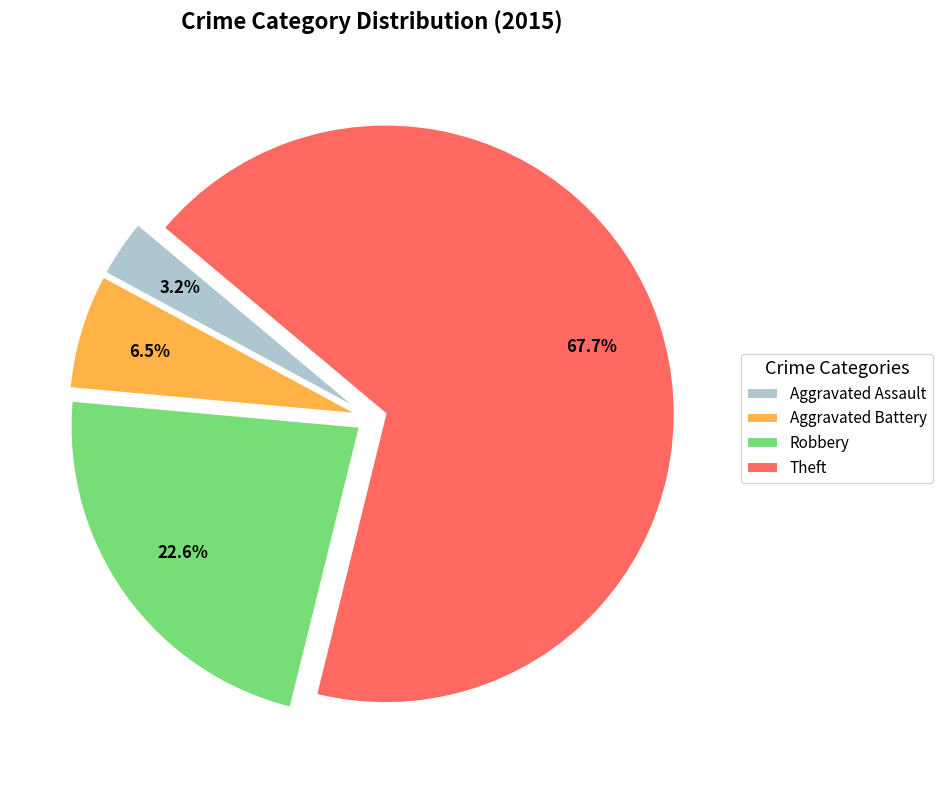

How much of the chart is everything except Aggravated Battery?

93.5%